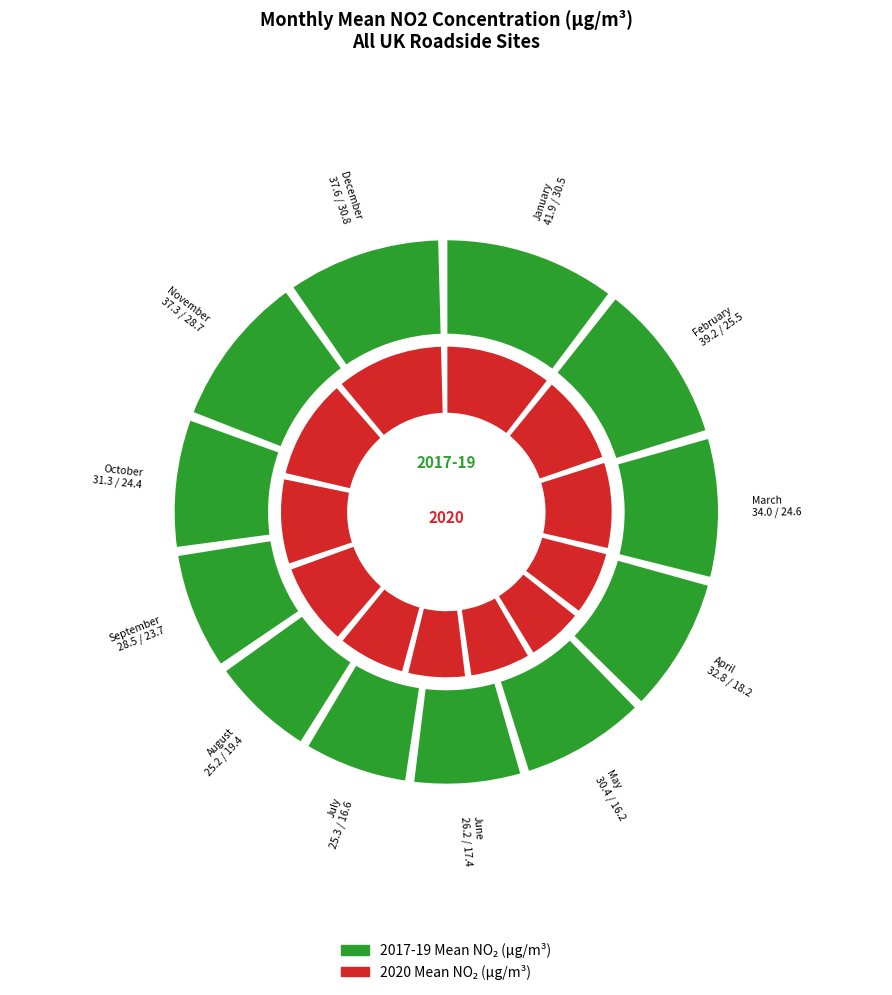

To the nearest percent, what is the combined percentage of September and July?

15%